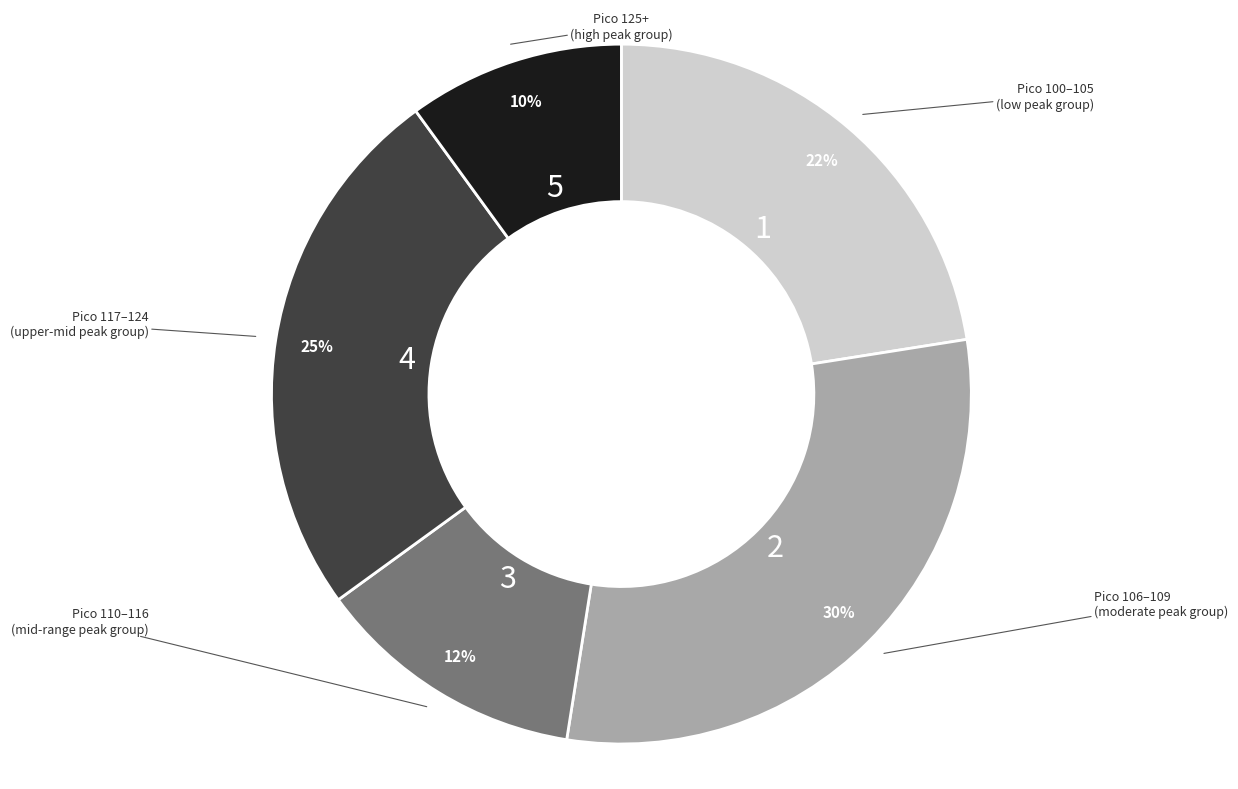

To the nearest percent, what is the average slice percentage?

20%